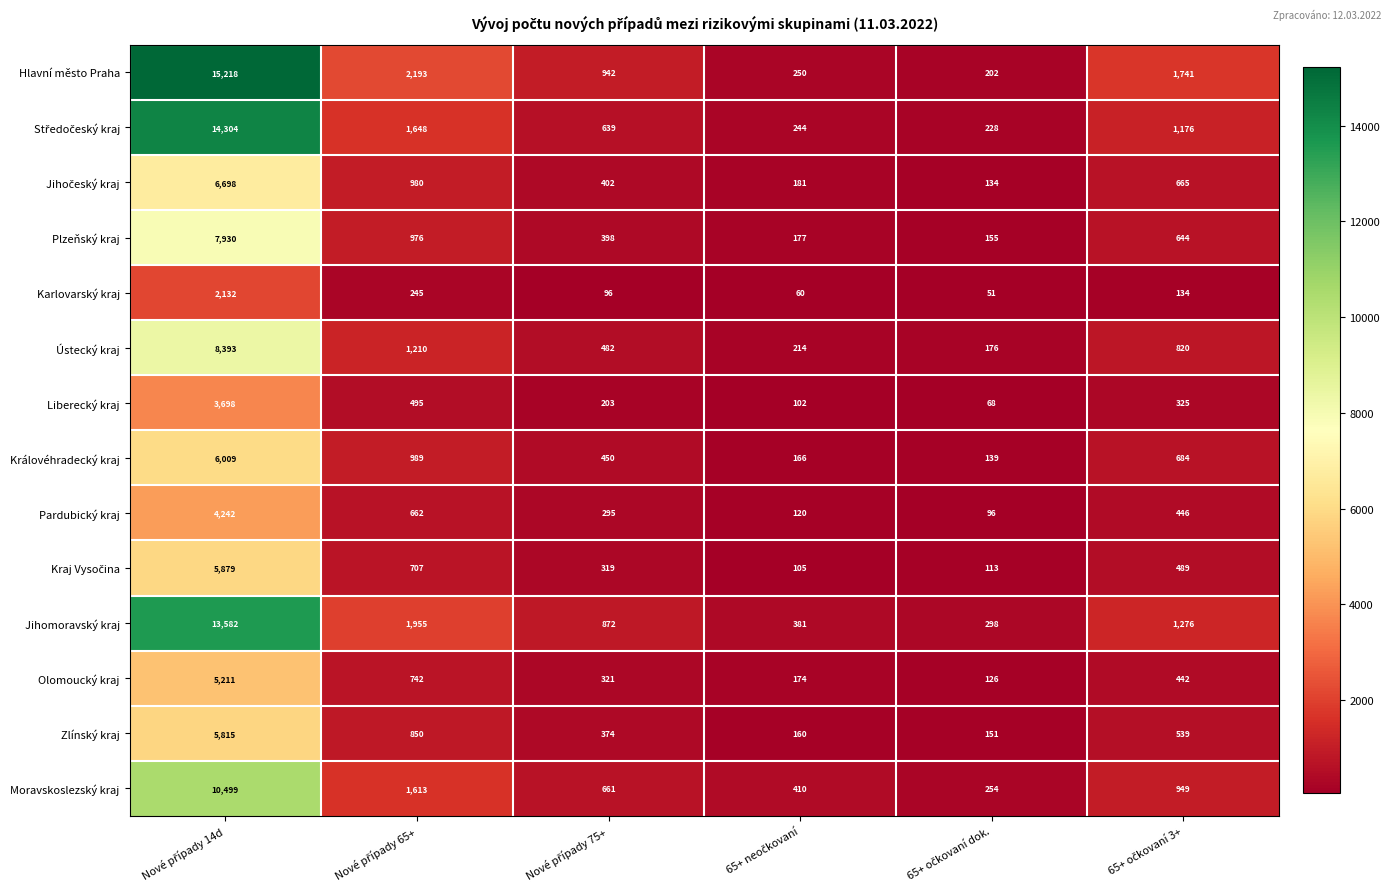

What is the difference between the second highest and second lowest values in the Jihomoravský kraj series?

1574